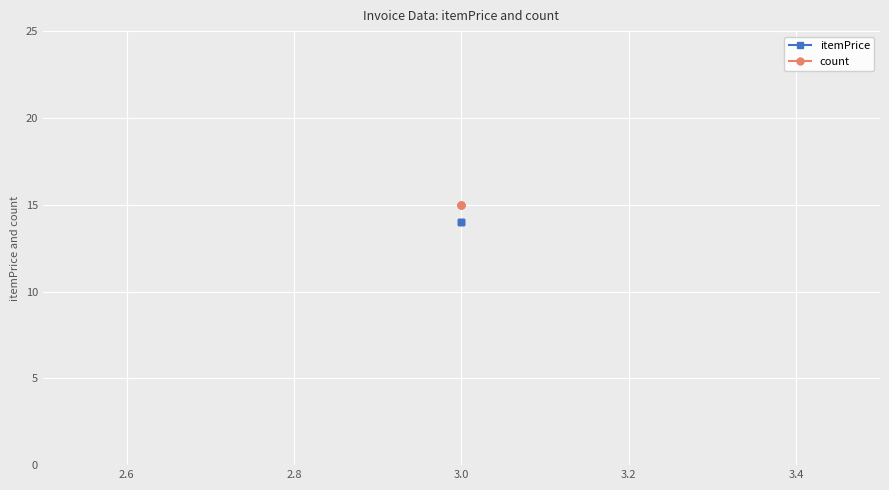

Which series has the largest range (max minus min)?

itemPrice